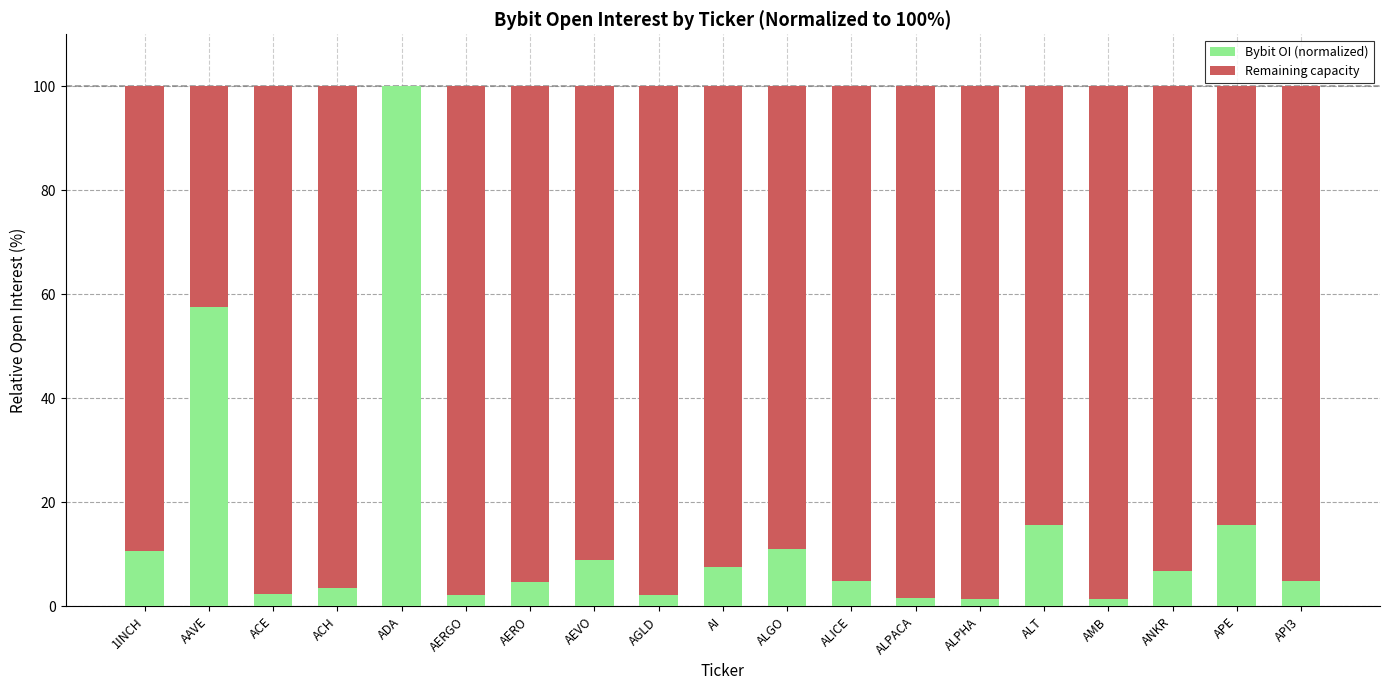

The Bybit OI (normalized) series shows 9.0 at AEVO. True or false?

True